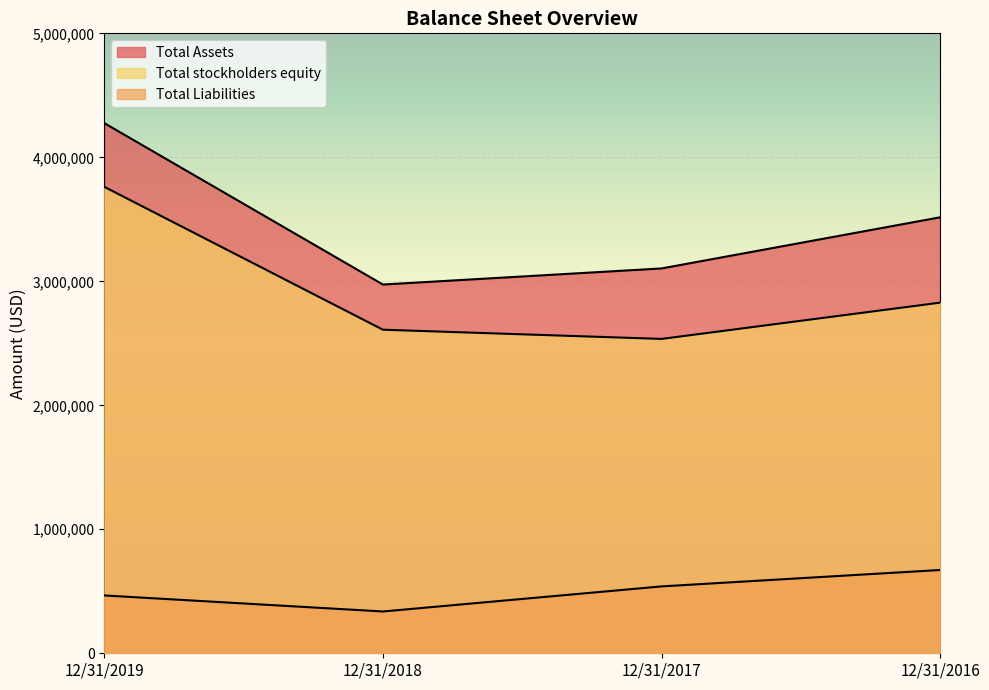

Reading left to right, extract all data points from this chart.

Total Assets: 4275916	2974076	3103748	3516165
Total Liabilities: 466372	337064	539346	671752
Total stockholders equity: 3762039	2609717	2535342	2827829